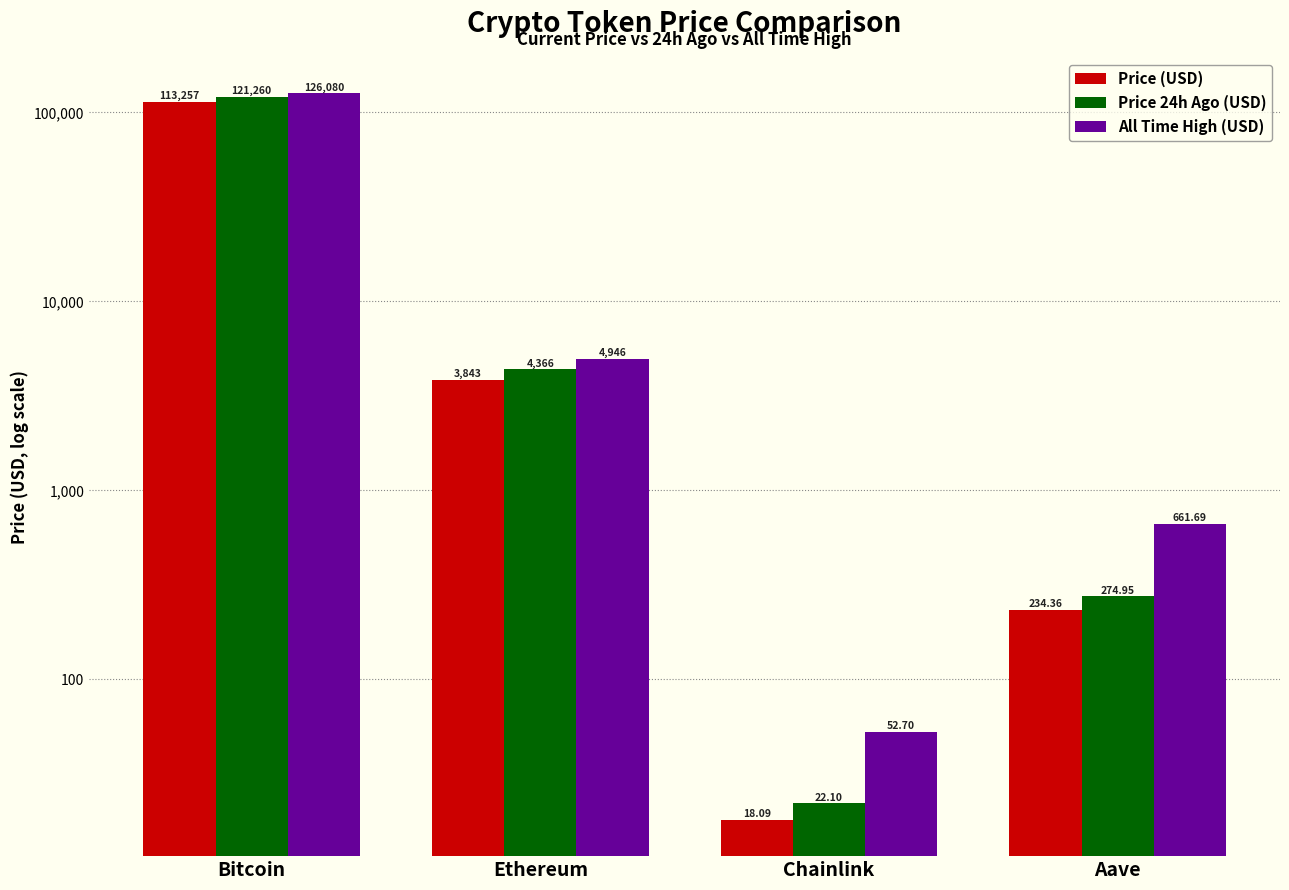

Which series has the largest total across all categories?

All Time High (USD)